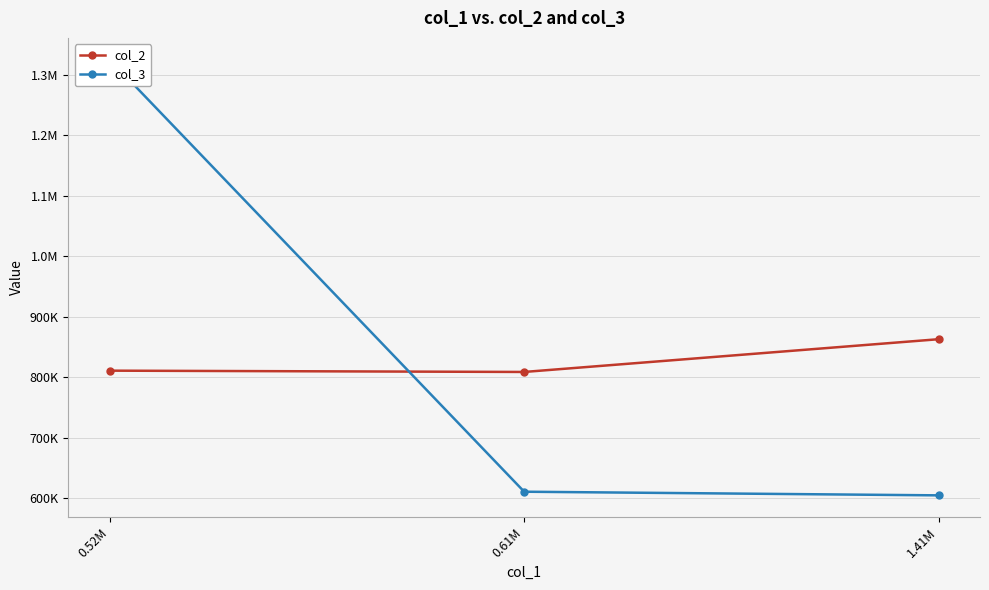

What is the maximum value for col_3?

1324944.2